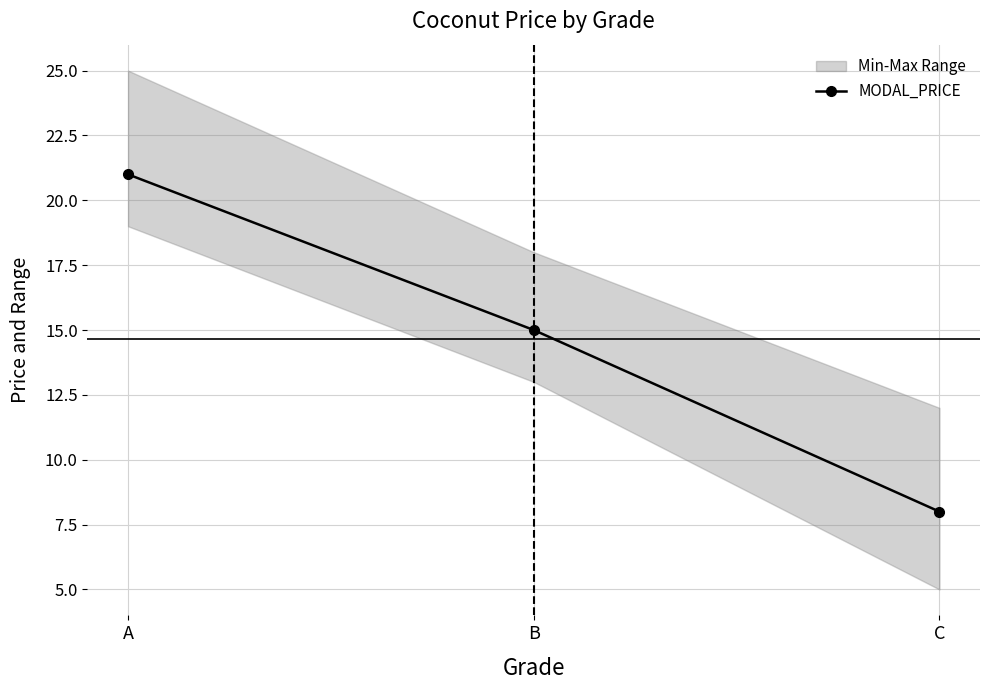

The chart shows a value of 15 at B. True or false?

True